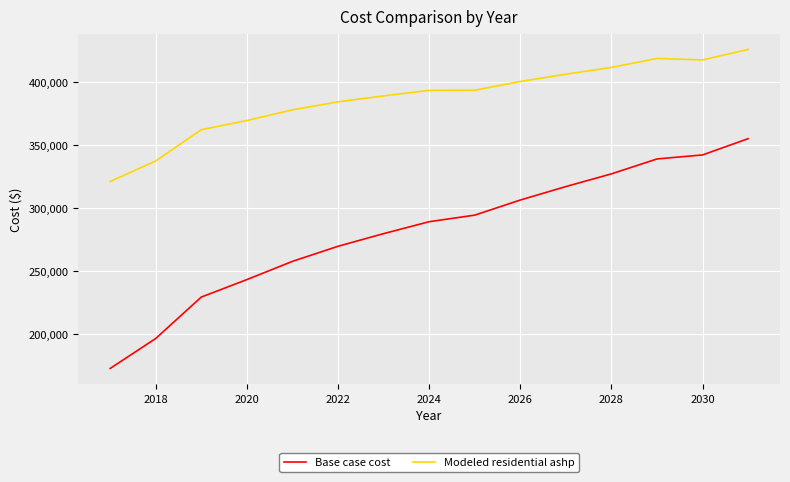

What are all the series names shown in the legend?

Base case cost, Modeled residential ashp